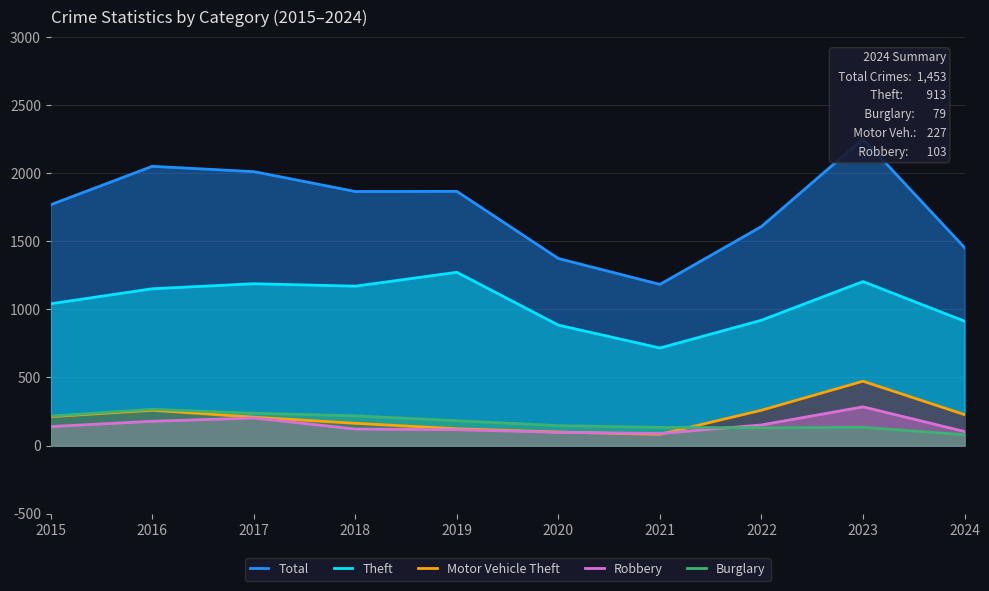

Reading left to right, what are all the values shown in this chart?

Total: 1768	2050	2011	1865	1866	1373	1183	1608	2252	1453
Theft: 1041	1151	1188	1170	1272	884	716	920	1204	913
Motor Vehicle Theft: 212	259	208	163	123	99	82	259	472	227
Robbery: 139	178	202	121	116	97	88	151	284	103
Burglary: 216	266	237	218	182	146	133	130	134	79